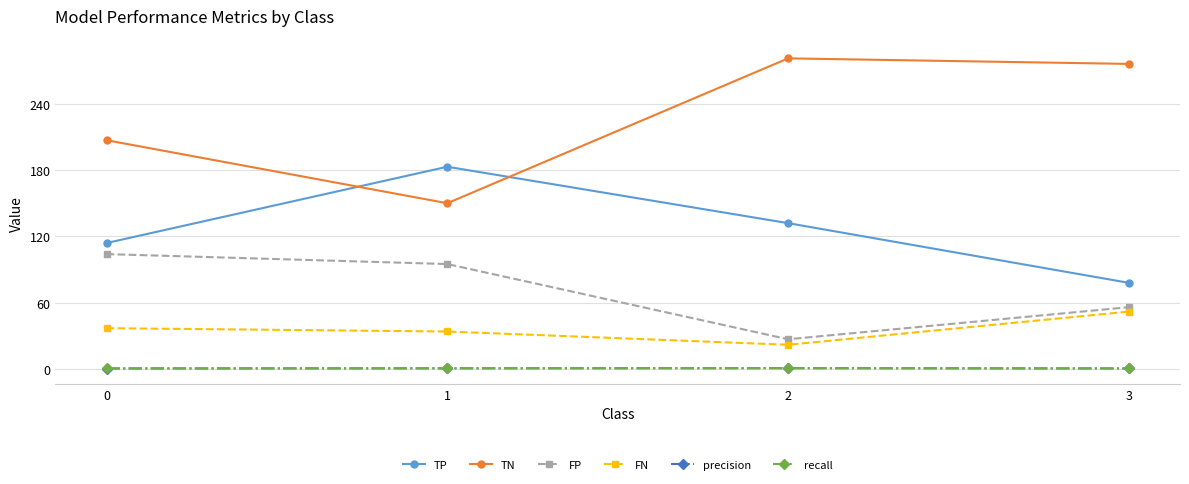

Which series has the widest spread of values?

TN